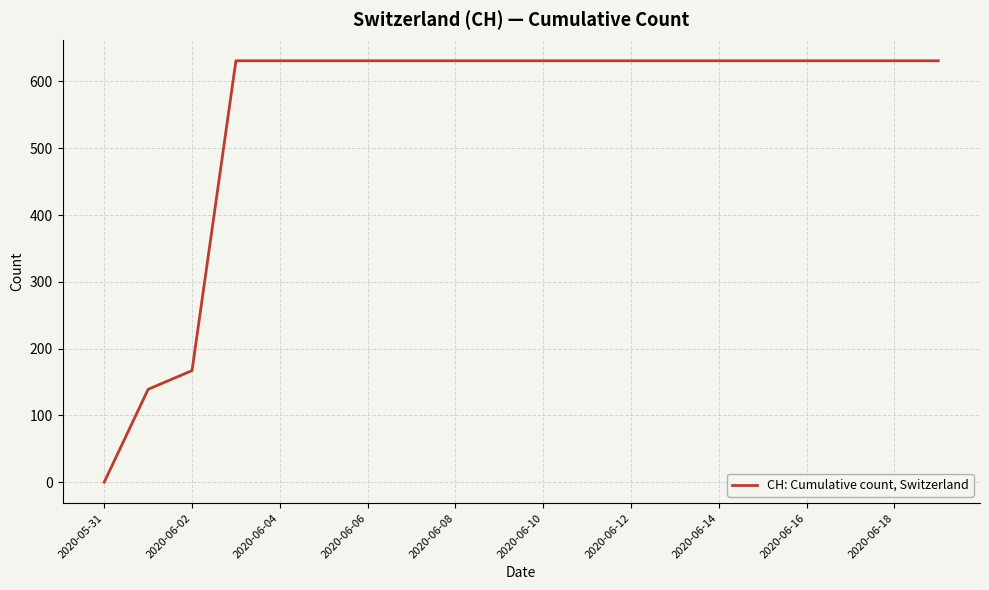

What is the difference between the maximum and minimum values?

631